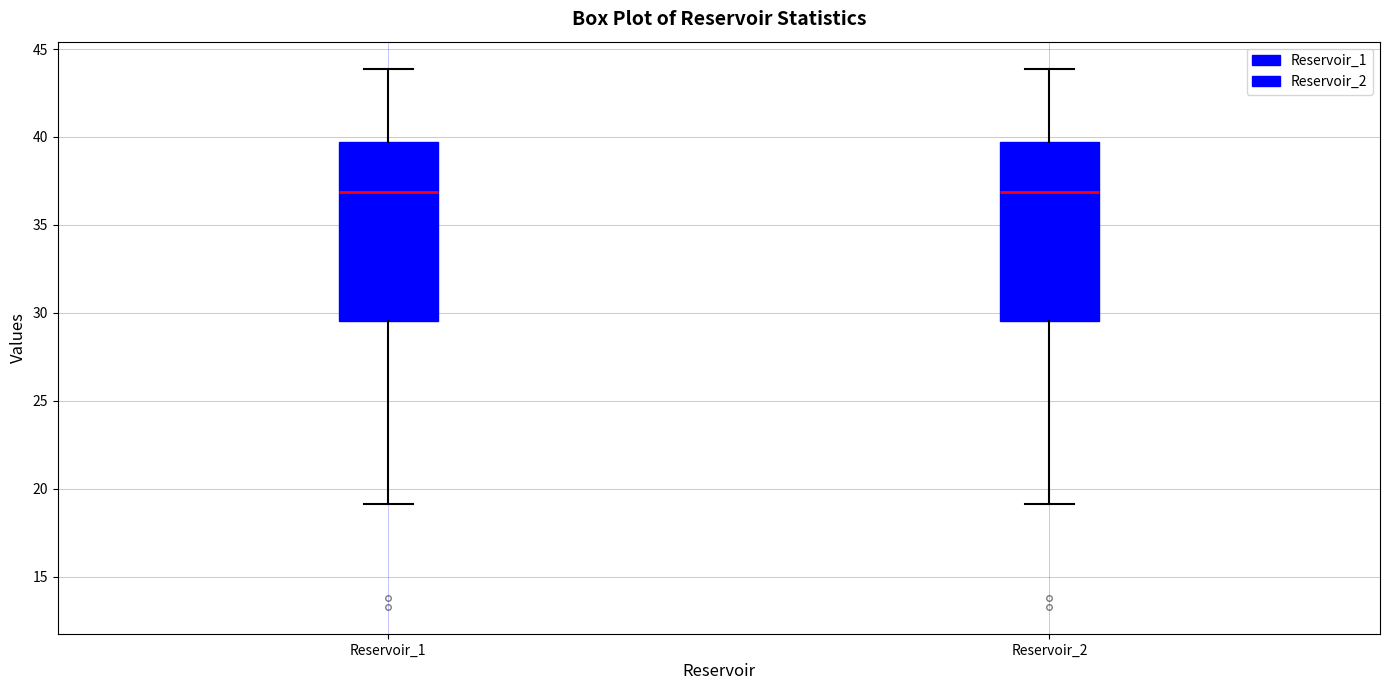

Reading left to right, transcribe this box plot: for each box, give where its median line is, the range the box spans, and where its two whiskers end, as read against the y-axis. The values are not printed on the chart, so give them approximately, as read against the axis.

Reservoir_1: median 37.0, box 29.5 to 39.5, whiskers 19.0 to 44.0
Reservoir_2: median 37.0, box 29.5 to 39.5, whiskers 19.0 to 44.0